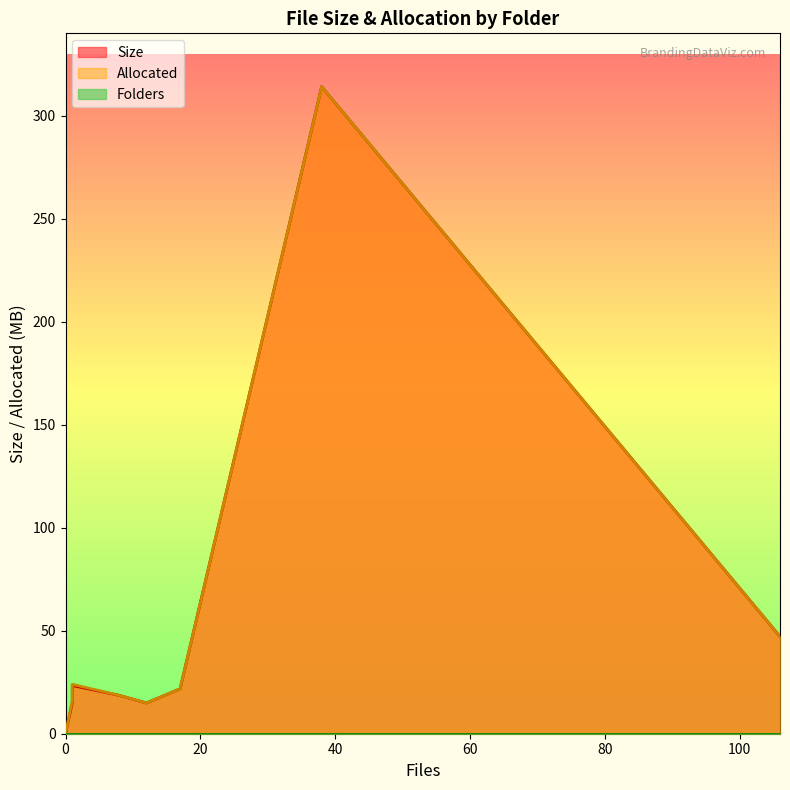

What is the spread (max minus min) of values at 05_다큐영상제작?

47.2